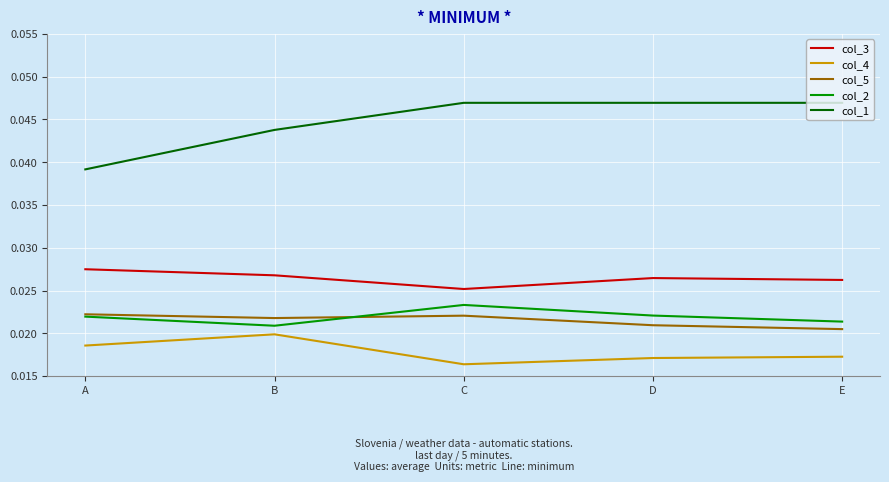

Is it true that col_1 equals 0.1 at E?

False